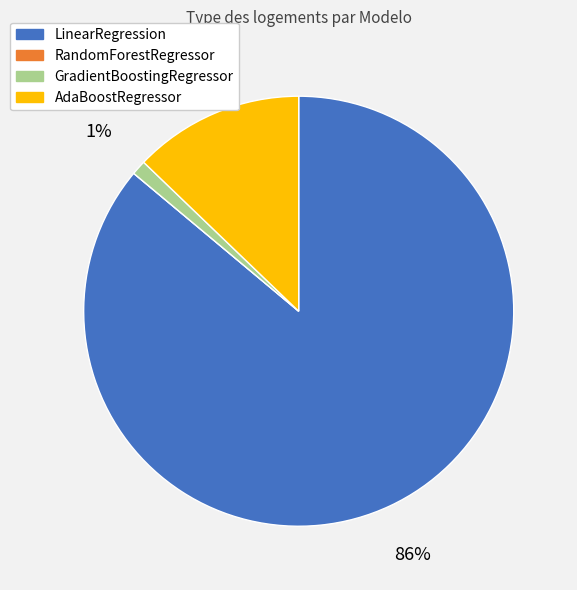

True or false: LinearRegression accounts for 86% of the total.

True